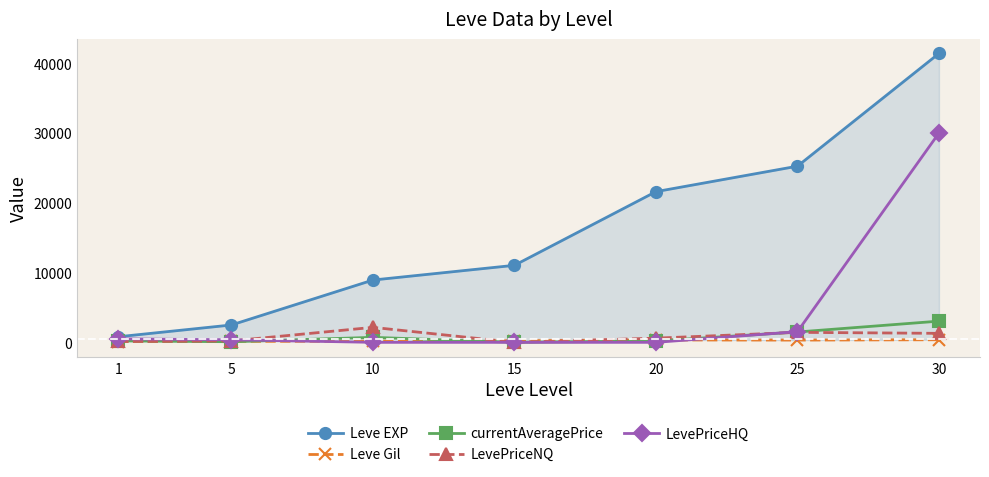

Reading left to right, extract all data points from this chart.

Leve EXP: 1=800.0	5=2490.0	10=8930.0	15=11040.0	20=21600.0	25=25250.0	30=41410.0
Leve Gil: 1=113.0	5=139.0	10=169.0	15=230.0	20=344.0	25=326.0	30=372.0
currentAveragePrice: 1=225.0	5=85.8	10=716.3	15=0.0	20=200.0	25=1482.7	30=3040.0
LevePriceNQ: 1=133.7	5=201.0	10=2149.0	15=0.0	20=600.0	25=1434.0	30=1290.0
LevePriceHQ: 1=499.0	5=370.5	10=0.0	15=0.0	20=0.0	25=1531.3	30=30000.0